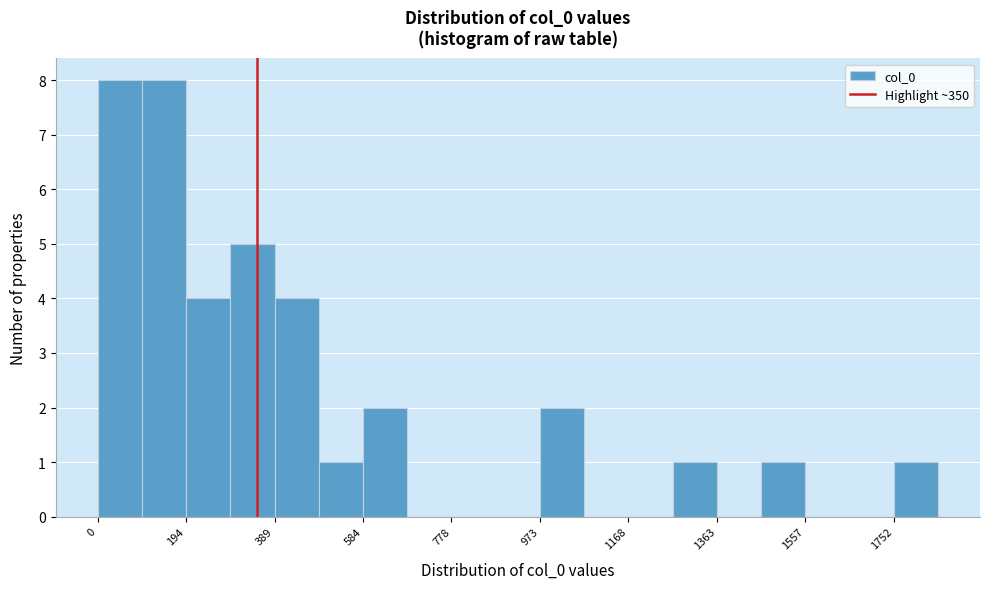

How tall is the bar that spans 1260 to 1360 on the x-axis? Neither the bar edges nor the heights are printed on the chart, so give them approximately, as read against the axes.

1